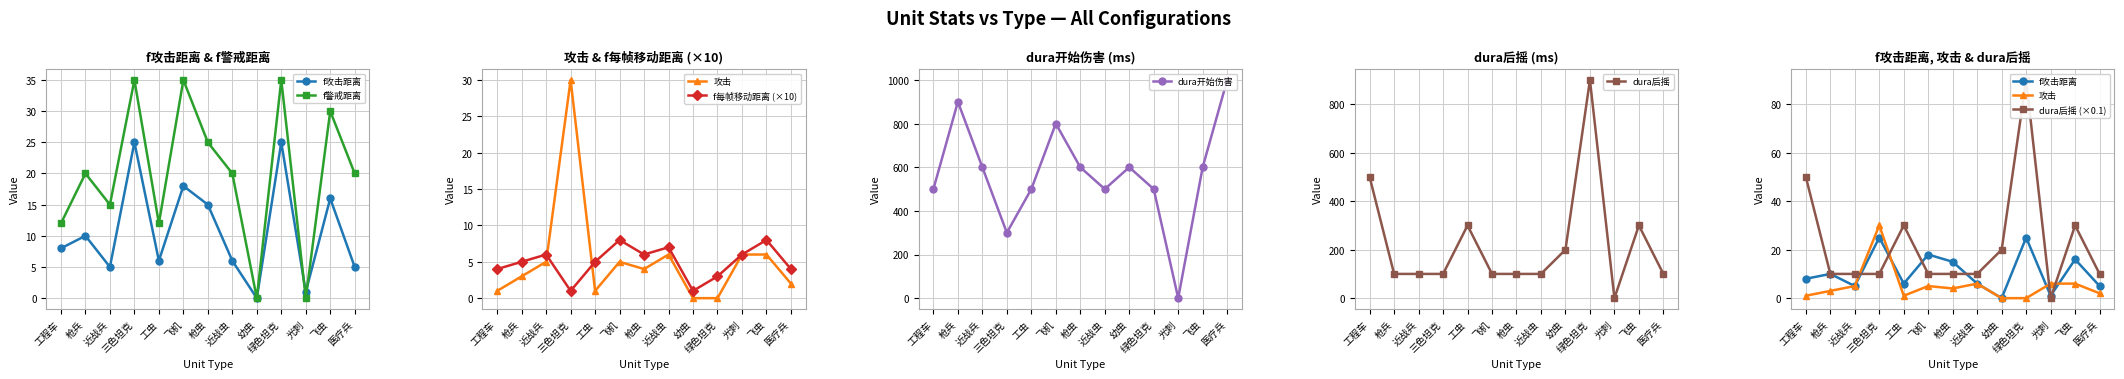

Is it true that dura后摇 equals 100 at 枪虫?

True